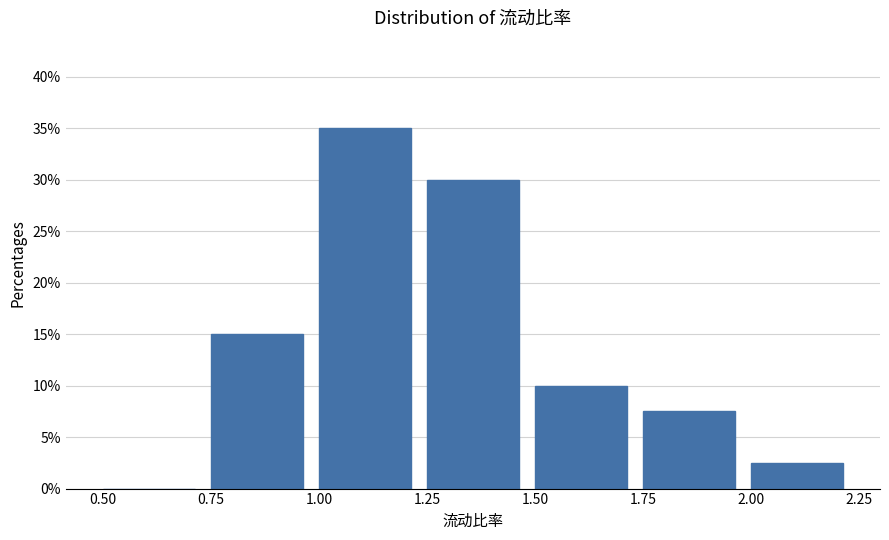

Reading left to right, list every bar in this chart as the range it spans on the x-axis followed by its height. The values are not printed on the chart, so give them approximately, as read against the axis.

0.50 to 0.75: 0
0.75 to 1.00: 15.0
1.00 to 1.25: 35.0
1.25 to 1.50: 30.0
1.50 to 1.75: 10.0
1.75 to 2.00: 7.5
2.00 to 2.25: 2.5